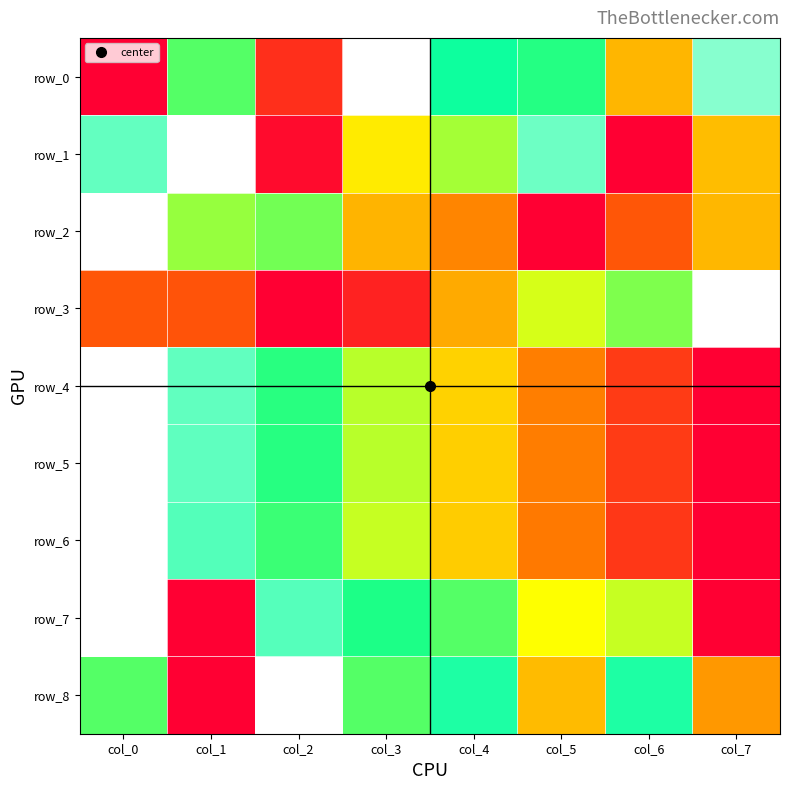

Where is row_3 nearest to the value 0?

col_2